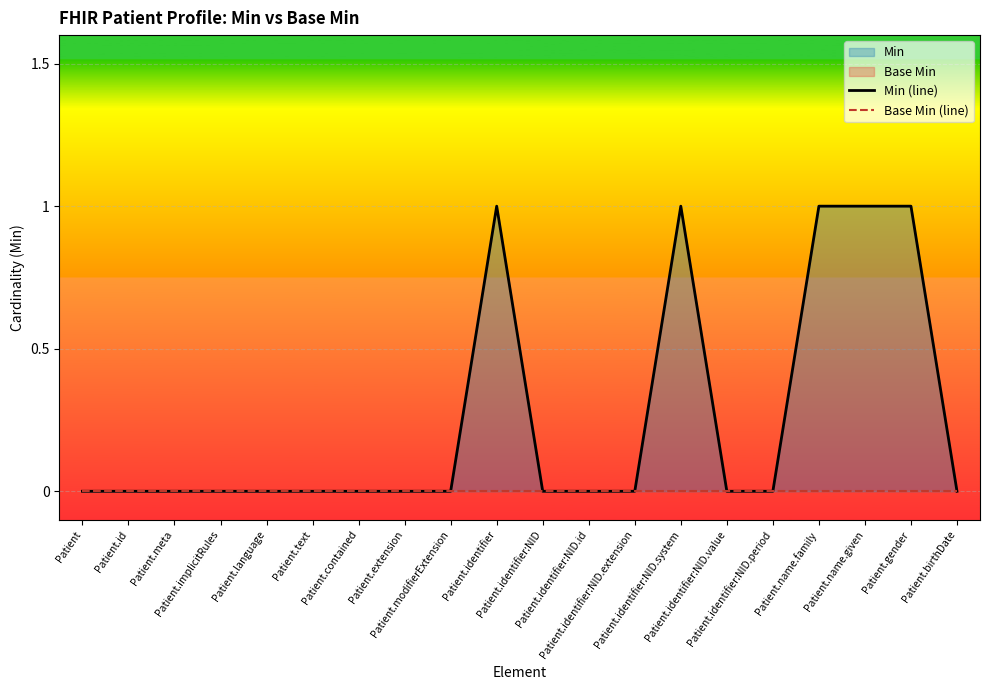

Reading left to right, list all the values displayed in this chart.

Min (line): 0	0	0	0	0	0	0	0	0	1	0	0	0	1	0	0	1	1	1	0
Base Min (line): 0	0	0	0	0	0	0	0	0	0	0	0	0	0	0	0	0	0	0	0